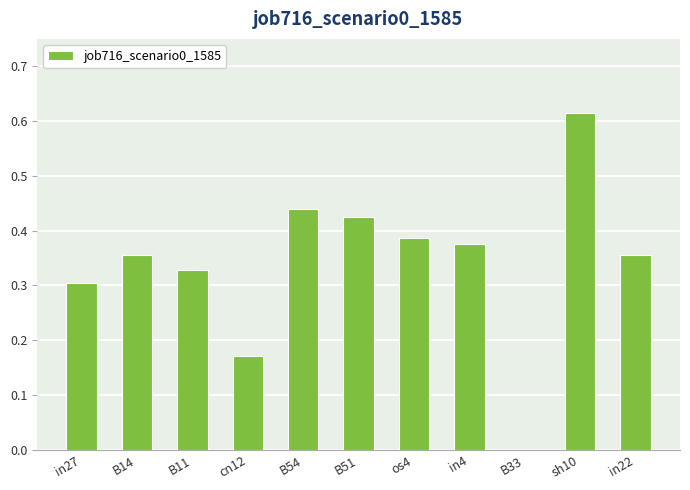

The value at in22 is 0.5. True or false?

False